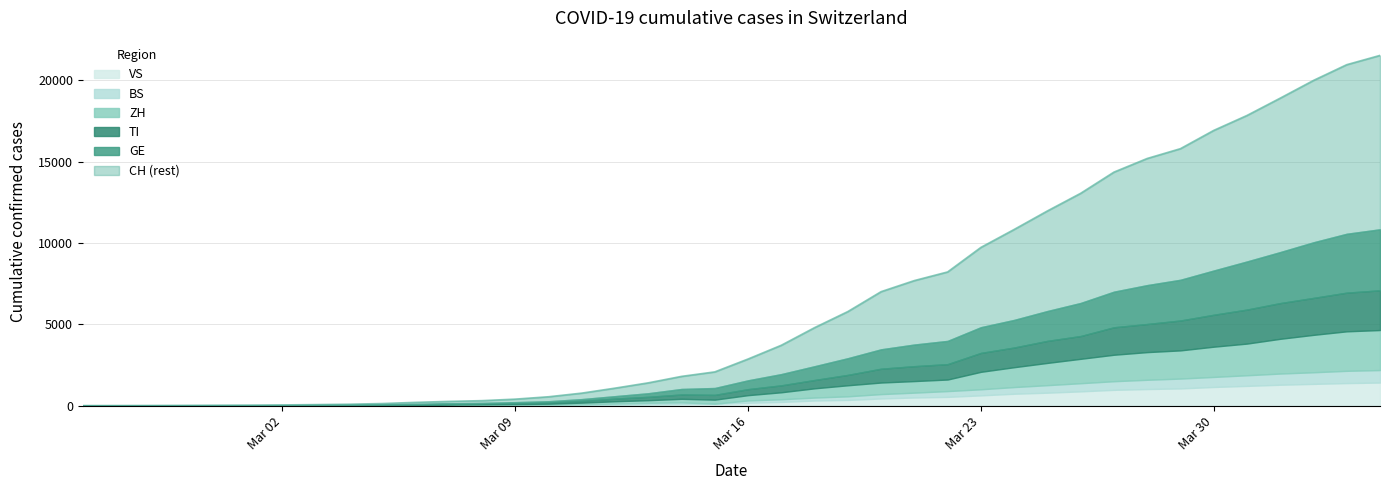

What are all the series names shown in the legend?

VS, BS, ZH, TI, GE, CH (rest)